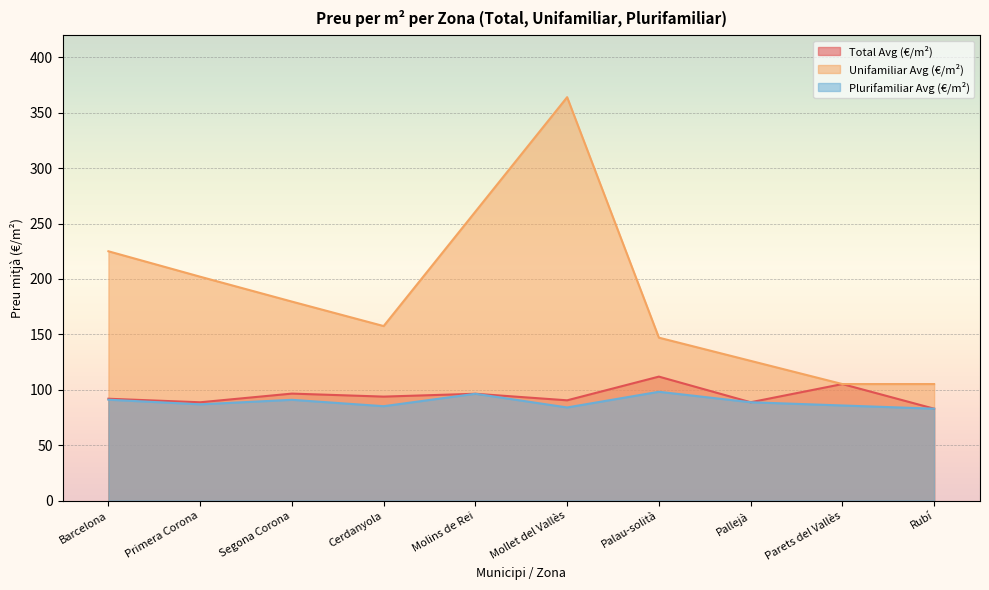

After their last crossing, which series has the higher values: Plurifamiliar Avg (€/m²) or Unifamiliar Avg (€/m²)?

Plurifamiliar Avg (€/m²)